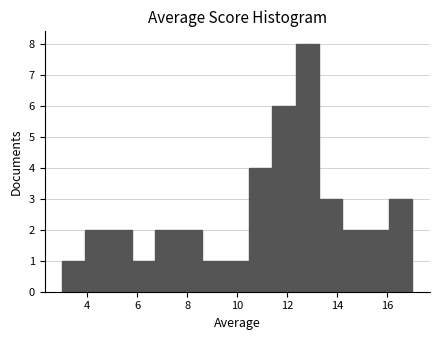

Reading left to right, transcribe this chart: for each bar, give the range it covers on the x-axis and its height. Neither the bar edges nor the heights are printed on the chart, so give them approximately, as read against the axes.

3.0 to 4.0: 1
4.0 to 4.8: 2
4.8 to 5.8: 2
5.8 to 6.8: 1
6.8 to 7.6: 2
7.6 to 8.6: 2
8.6 to 9.6: 1
9.6 to 10.4: 1
10.4 to 11.4: 4
11.4 to 12.4: 6
12.4 to 13.2: 8
13.2 to 14.2: 3
14.2 to 15.2: 2
15.2 to 16.0: 2
16.0 to 17.0: 3